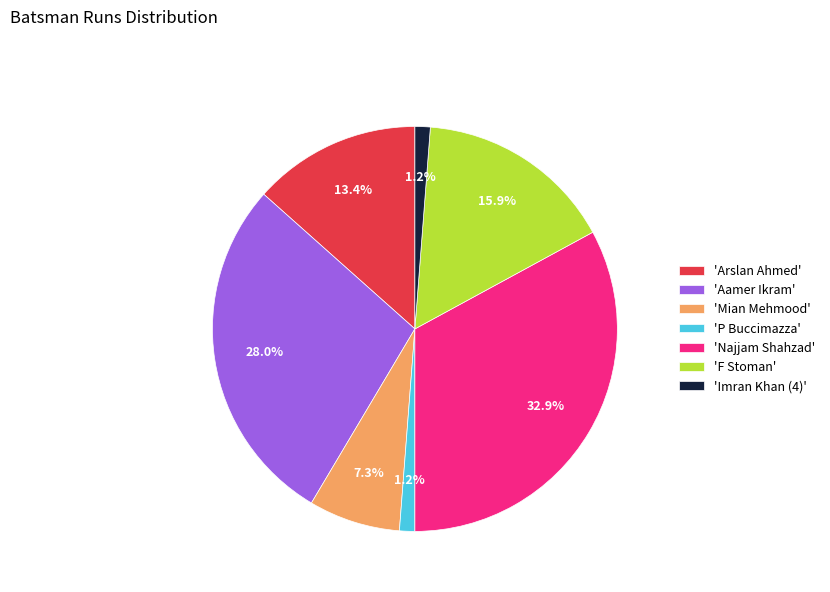

Which has a higher value, 'Mian Mehmood' or 'F Stoman'?

'F Stoman'